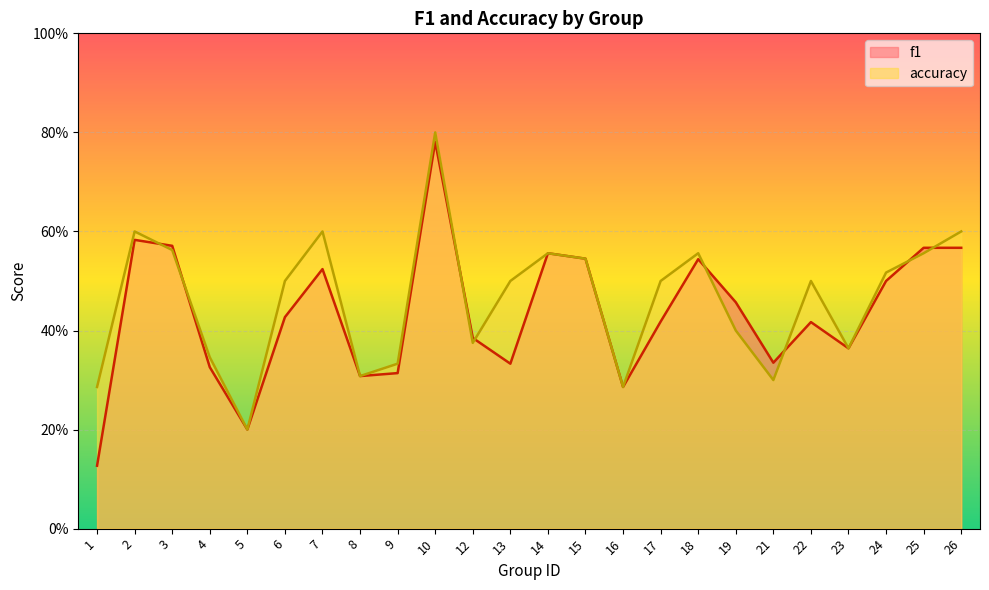

Reading left to right, what are all the values shown in this chart?

f1: 0.1	0.6	0.6	0.3	0.2	0.4	0.5	0.3	0.3	0.8	0.4	0.3	0.6	0.5	0.3	0.4	0.5	0.5	0.3	0.4	0.4	0.5	0.6	0.6
accuracy: 0.3	0.6	0.6	0.3	0.2	0.5	0.6	0.3	0.3	0.8	0.4	0.5	0.6	0.5	0.3	0.5	0.6	0.4	0.3	0.5	0.4	0.5	0.6	0.6